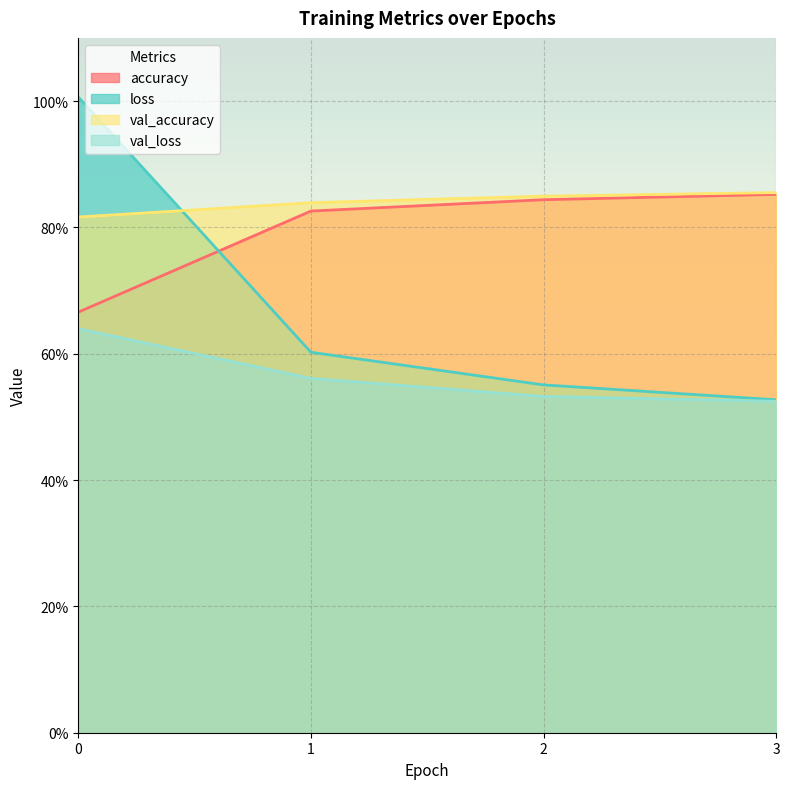

True or false: val_accuracy has a value of 1.4 at 2.

False